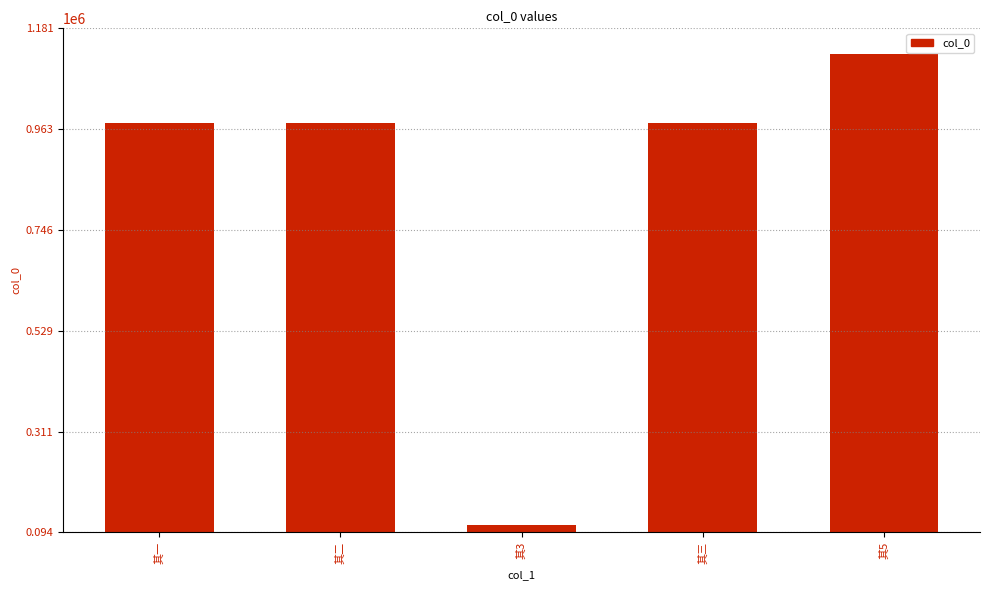

How many data points does each series have?

5